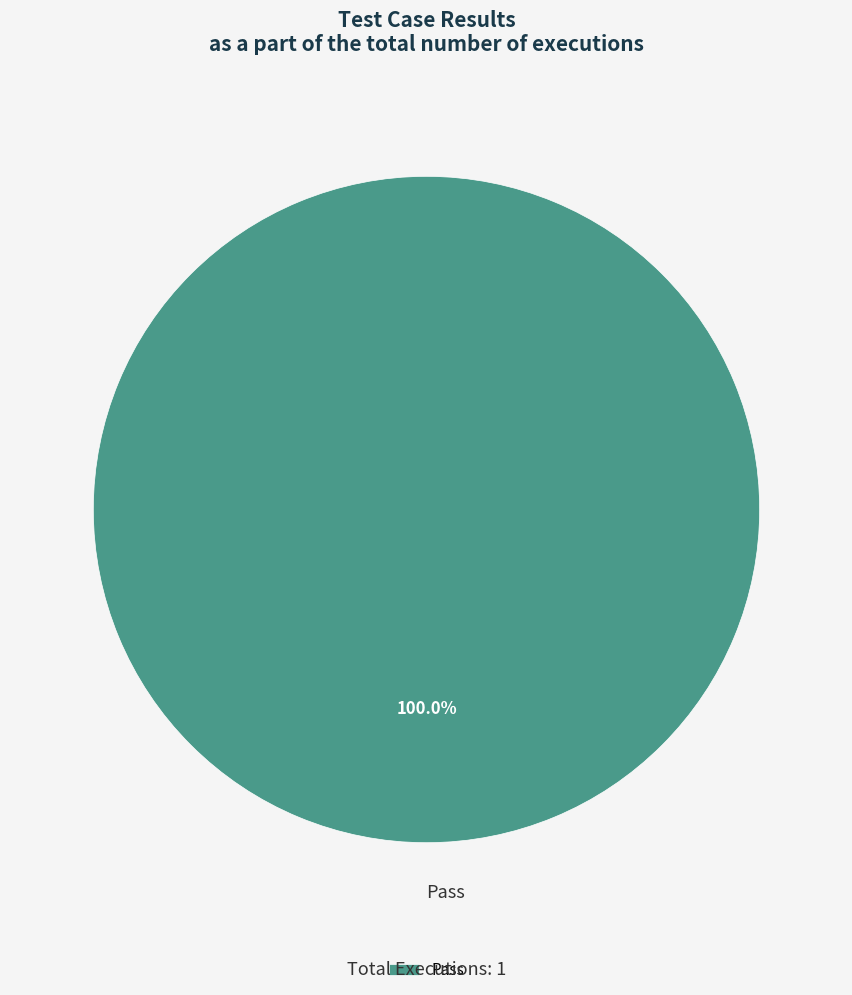

Which slice represents more than half of the pie?

Pass